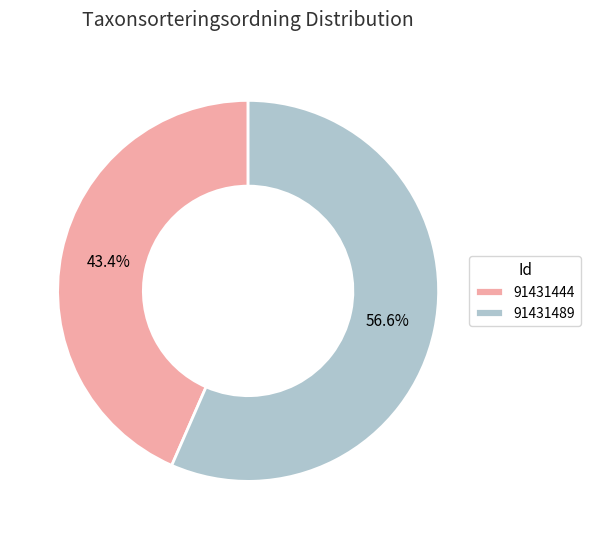

How many segments does this pie chart have?

2